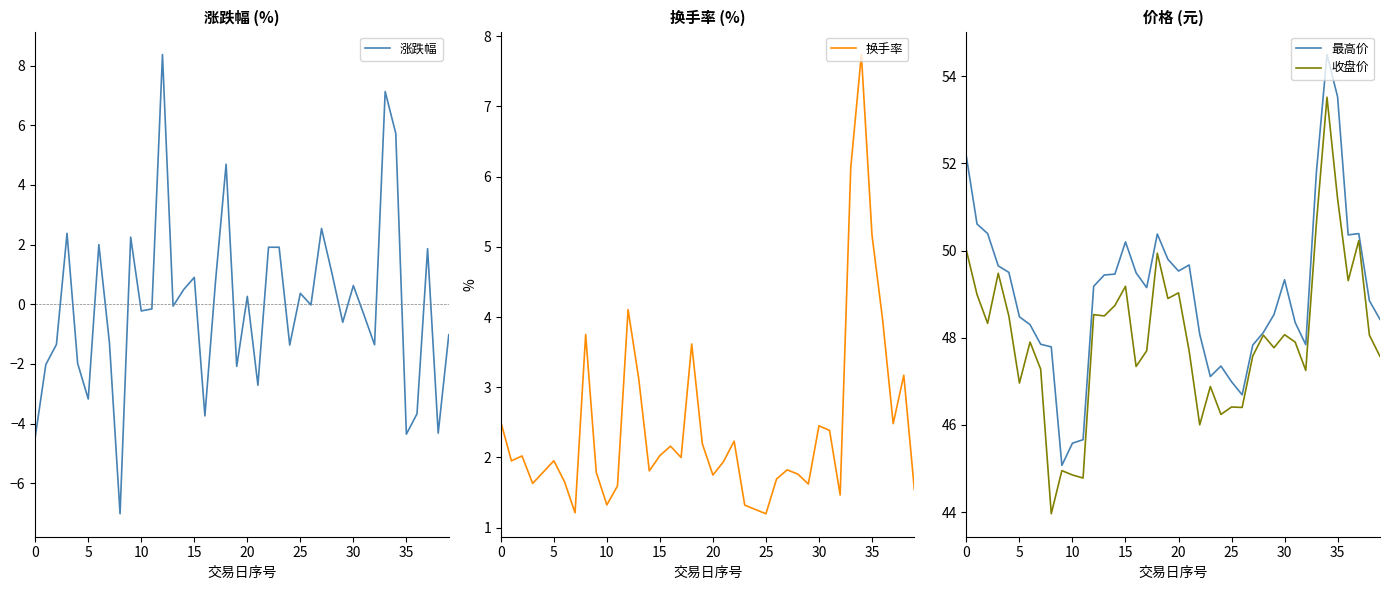

How many interior local peaks does the 换手率 series have?

11